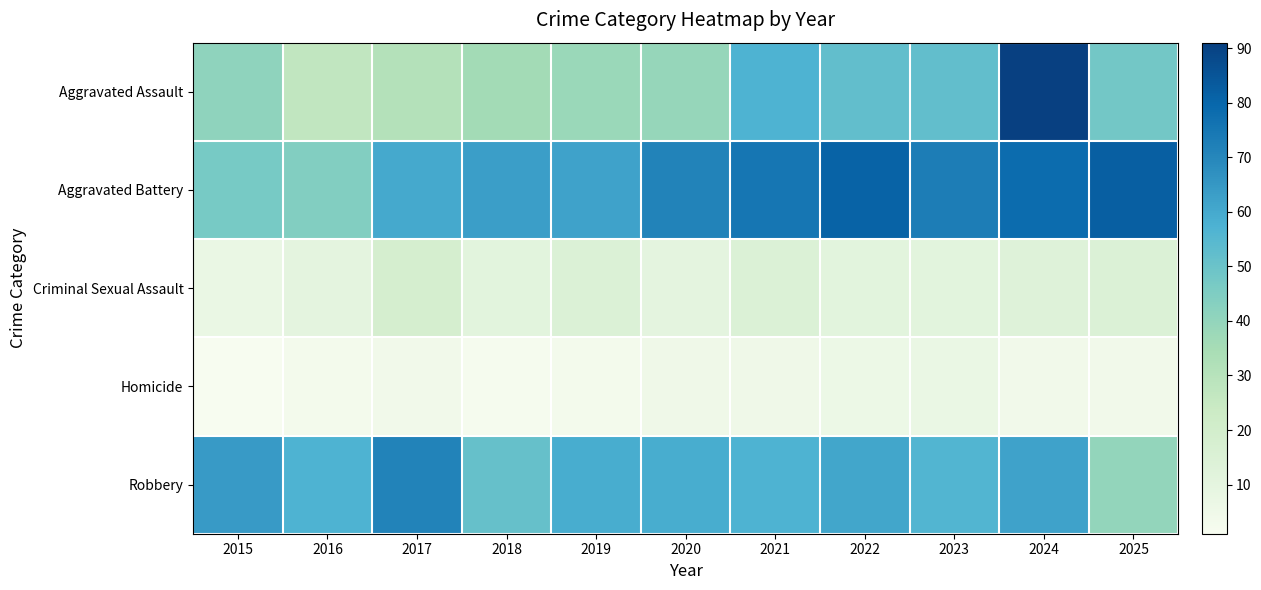

Reading left to right, extract all data points from this chart.

Aggravated Assault: 2015=41	2016=27	2017=31	2018=36	2019=38	2020=39	2021=57	2022=52	2023=52	2024=91	2025=48
Aggravated Battery: 2015=47	2016=44	2017=60	2018=63	2019=62	2020=71	2021=75	2022=81	2023=73	2024=78	2025=82
Criminal Sexual Assault: 2015=7	2016=10	2017=18	2018=11	2019=15	2020=10	2021=15	2022=11	2023=11	2024=13	2025=15
Homicide: 2015=1	2016=3	2017=4	2018=2	2019=3	2020=5	2021=5	2022=6	2023=7	2024=4	2025=4
Robbery: 2015=64	2016=57	2017=71	2018=51	2019=59	2020=59	2021=57	2022=61	2023=56	2024=62	2025=40